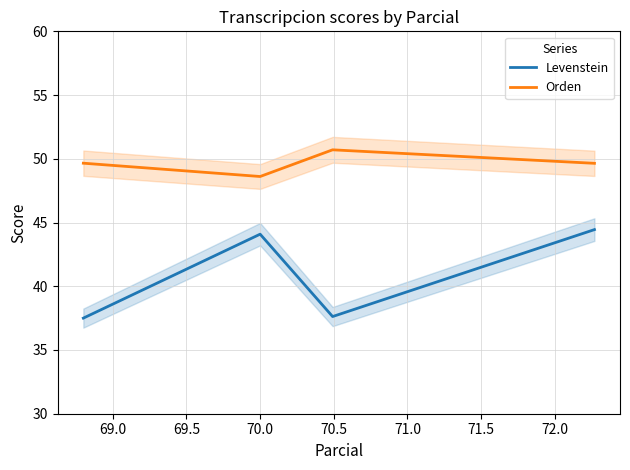

Rank the series by their maximum value, from highest to lowest.

Orden, Levenstein